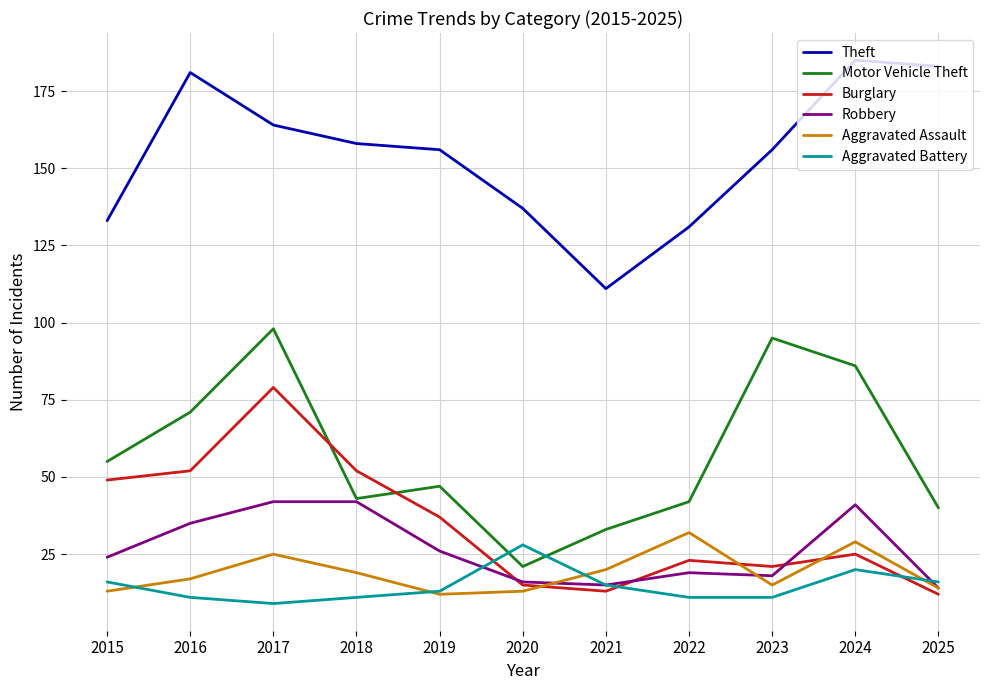

In Burglary, how many points are higher than both neighbors (excluding endpoints)?

3